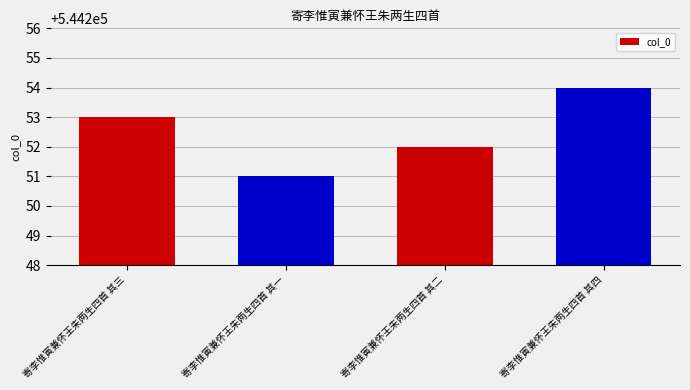

List the labels in order of value, smallest first.

寄李惟寅兼怀王朱两生四首 其一, 寄李惟寅兼怀王朱两生四首 其二, 寄李惟寅兼怀王朱两生四首 其三, 寄李惟寅兼怀王朱两生四首 其四